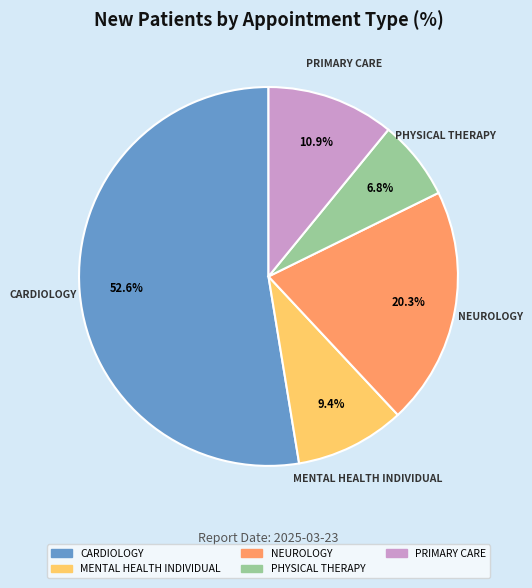

How many slices are in this pie chart?

5